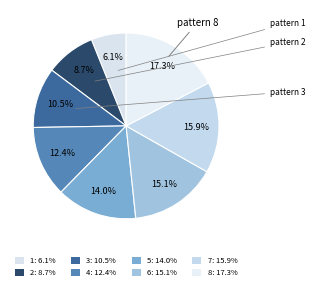

Rank the categories by value from highest to lowest.

8, 7, 6, 5, 4, 3, 2, 1